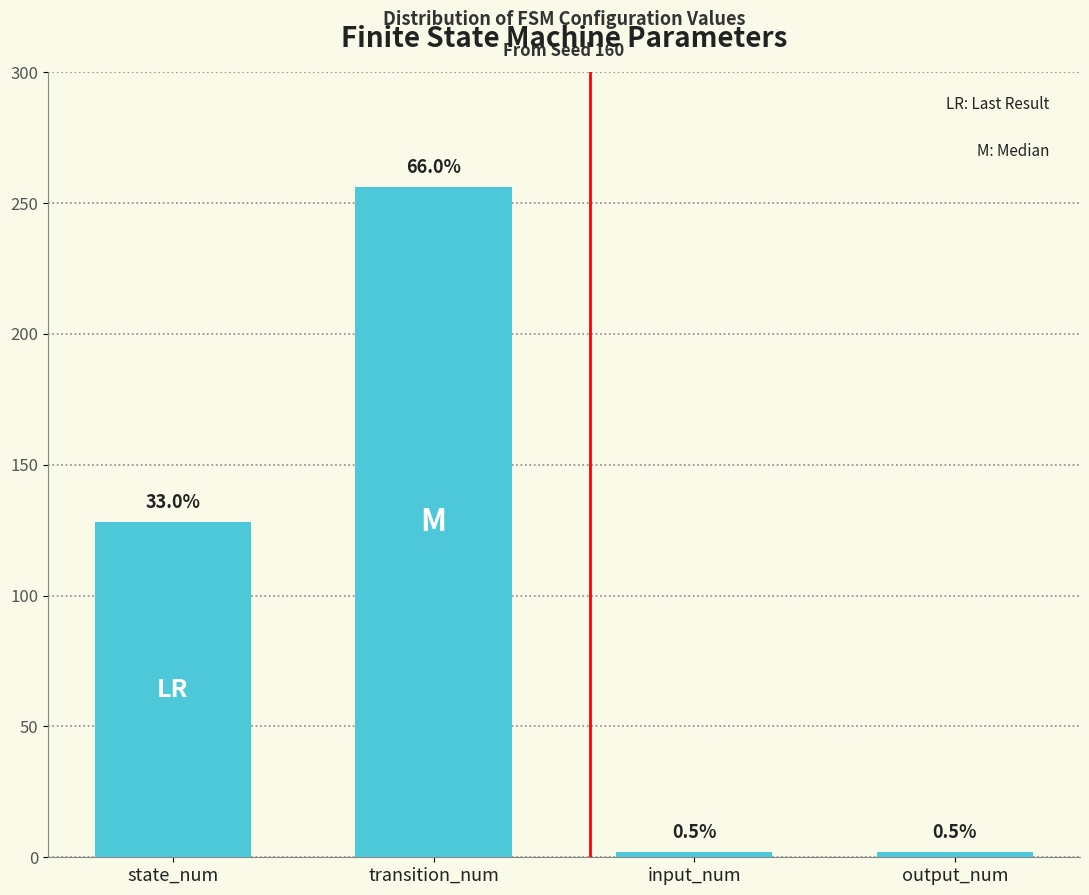

What is the change in value from state_num to output_num?

-126